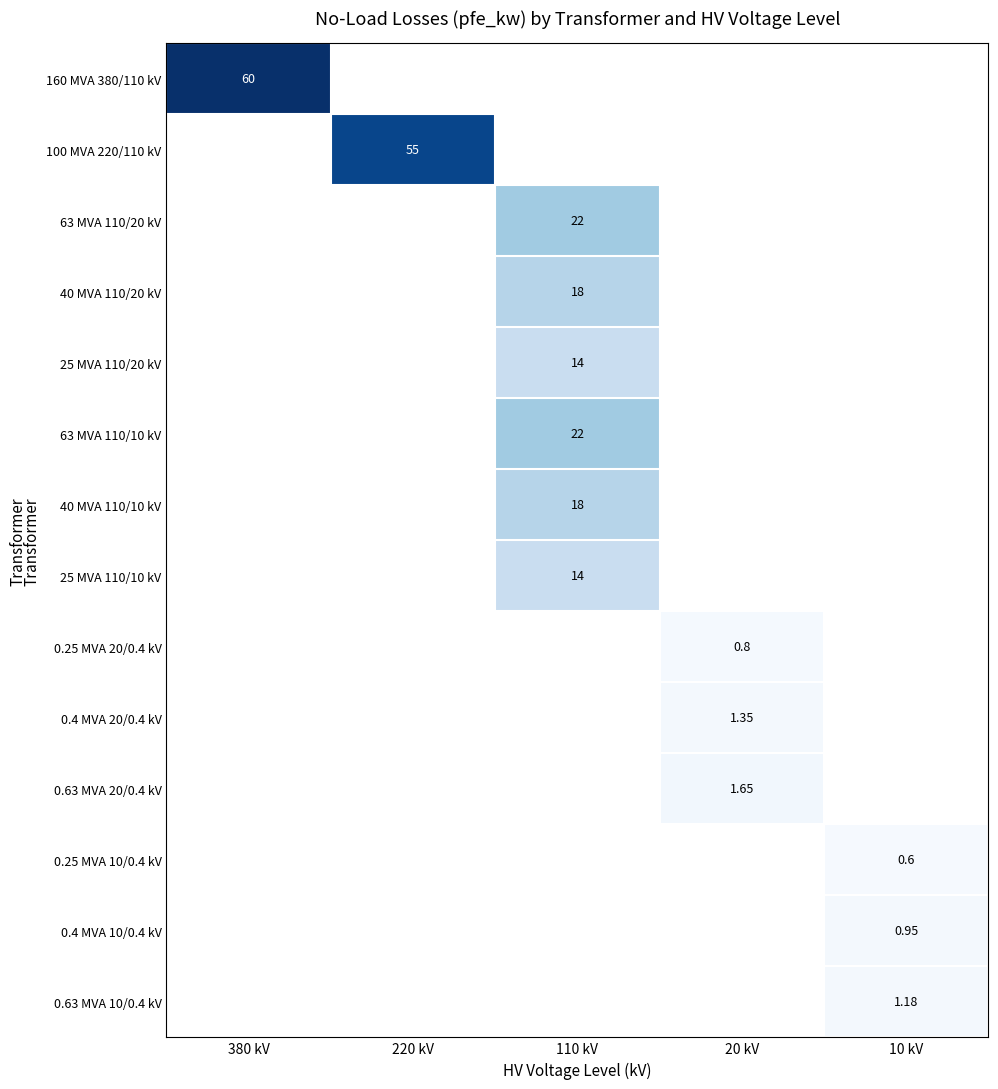

At how many categories does at least one series exceed 13?

3